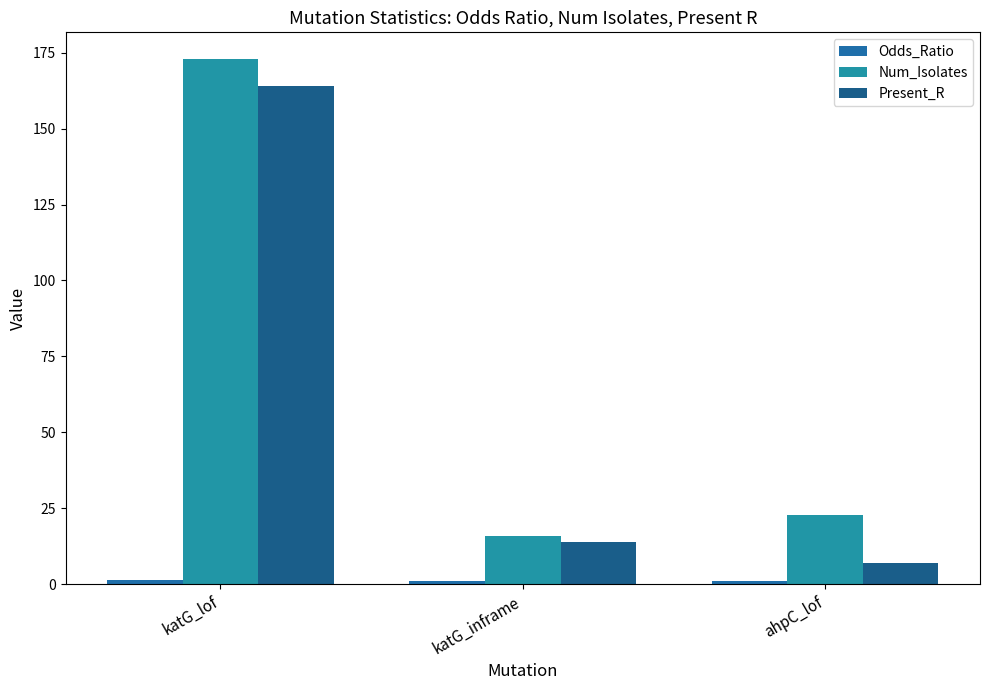

Rank the series at ahpC_lof from highest to lowest value.

Num_Isolates, Present_R, Odds_Ratio